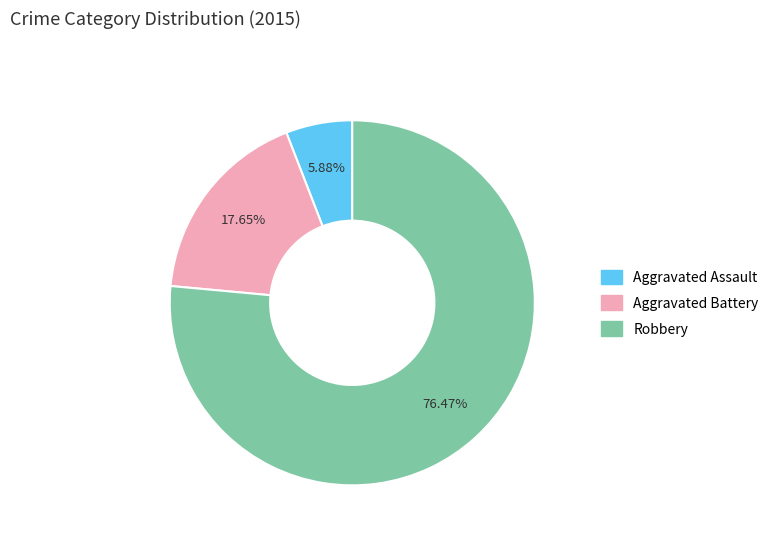

What is the ratio of the value at Robbery to the value at Aggravated Assault?

13.0